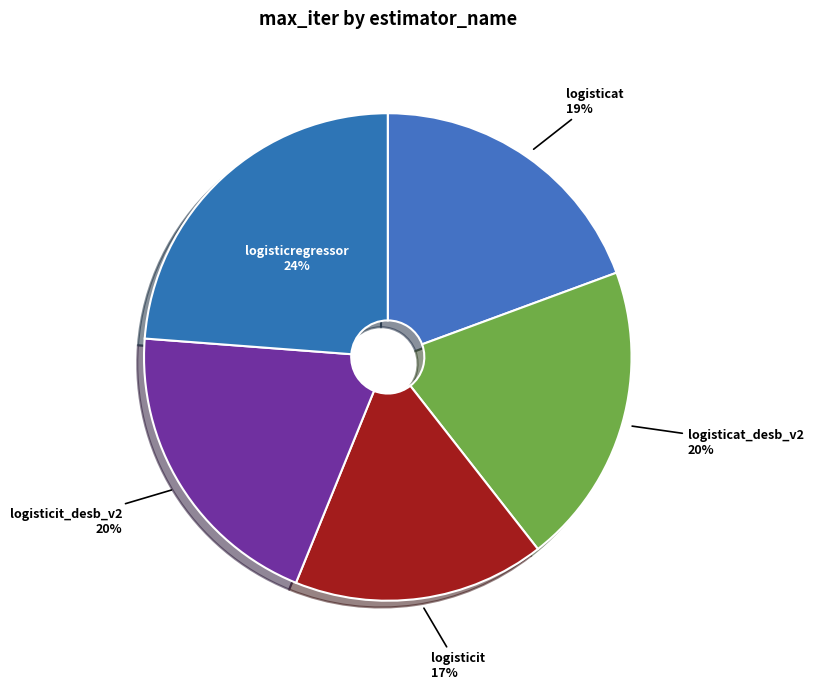

Which has a higher value, logisticat_desb_v2 or logisticat?

logisticat_desb_v2